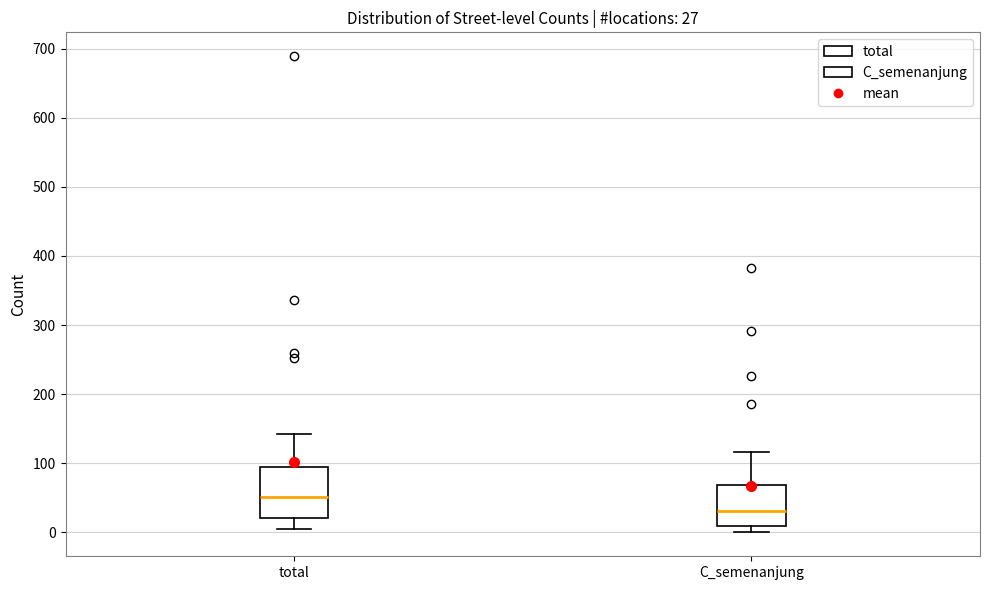

Which box's median line is the lowest?

C_semenanjung